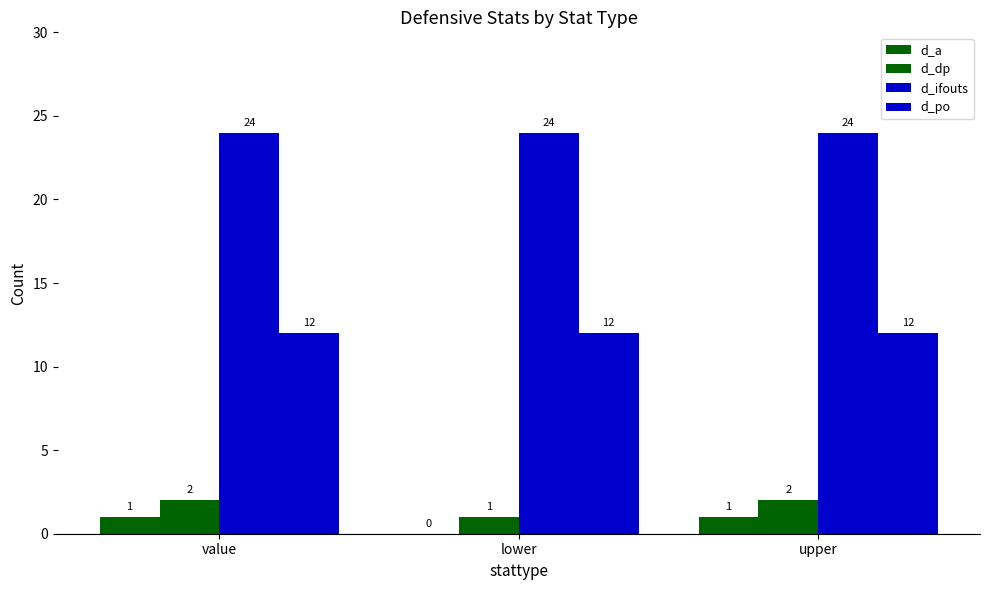

Which series has the largest range (max minus min)?

d_a